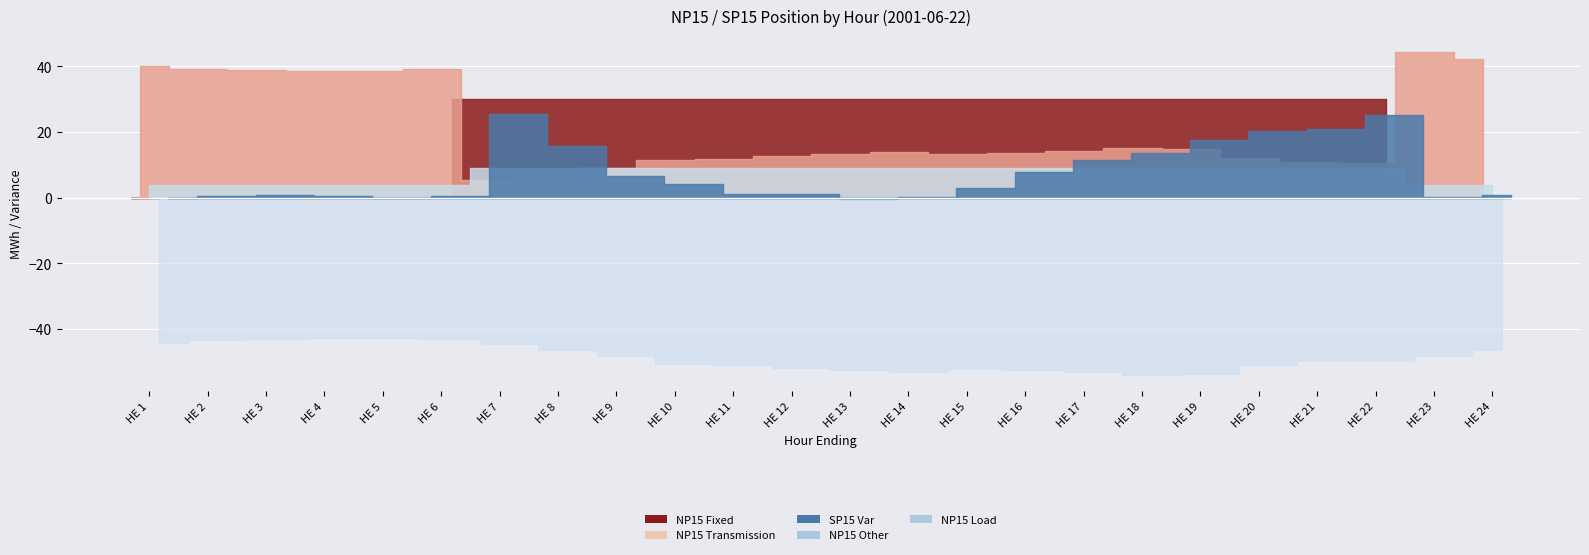

The NP15 Load series shows -87.4 at HE 13. True or false?

False